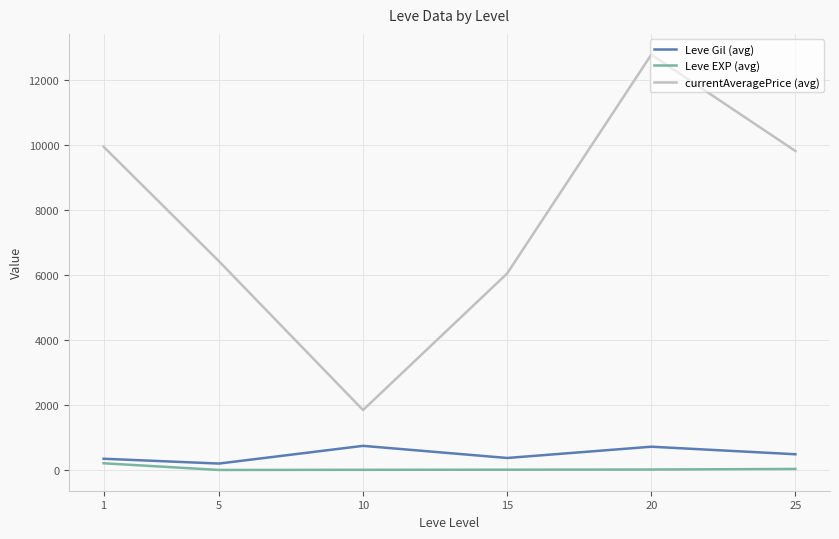

What is the difference between the Leve Gil (avg) values at 20 and 15?

346.7